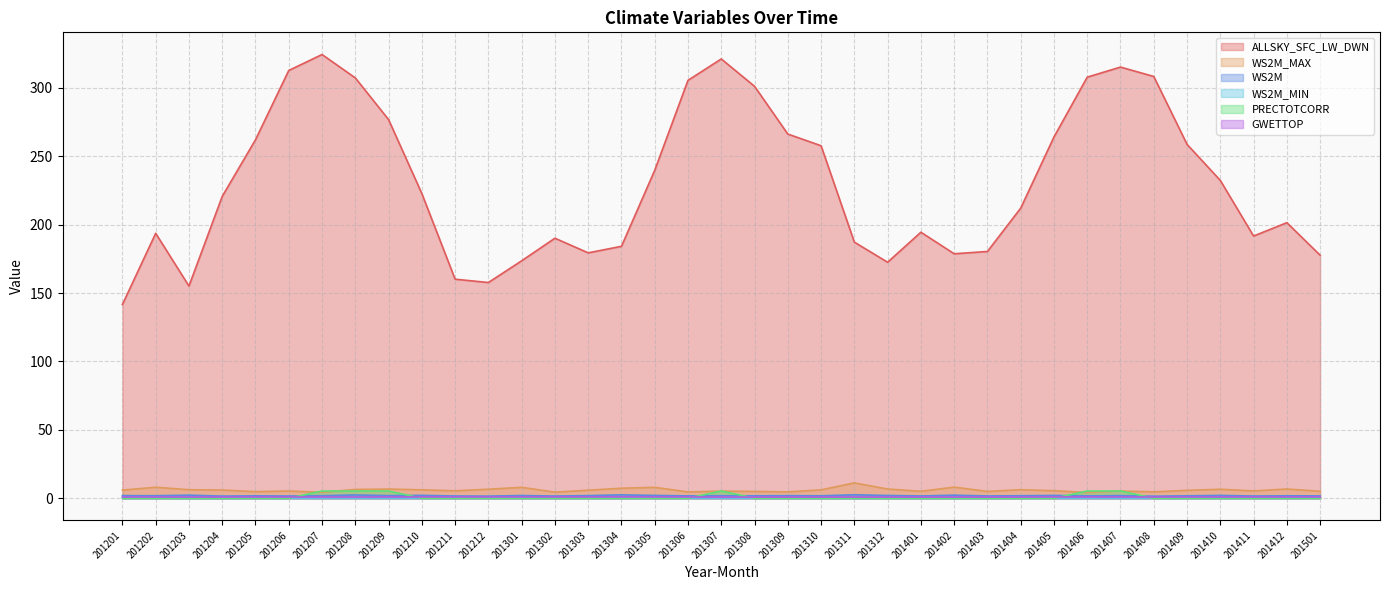

At which category does ALLSKY_SFC_LW_DWN reach its first local peak?

201202